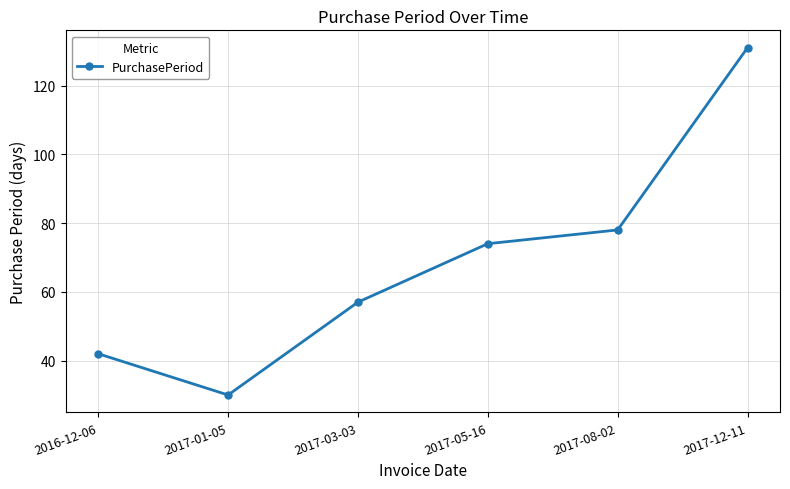

List the labels in order of value, largest first.

2017-12-11, 2017-08-02, 2017-05-16, 2017-03-03, 2016-12-06, 2017-01-05